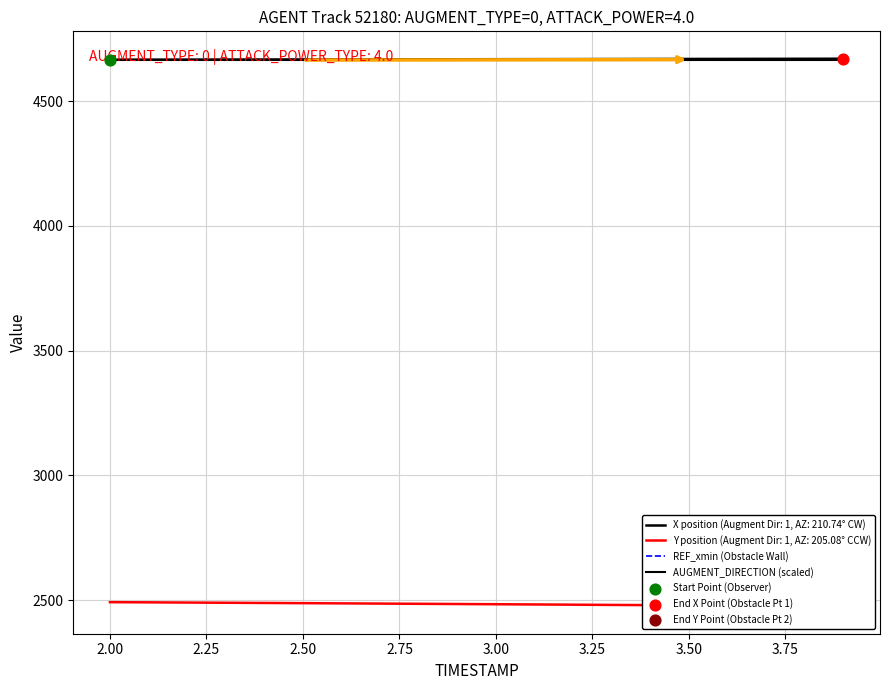

Which series has the largest total across all categories?

AUGMENT_DIRECTION (scaled)